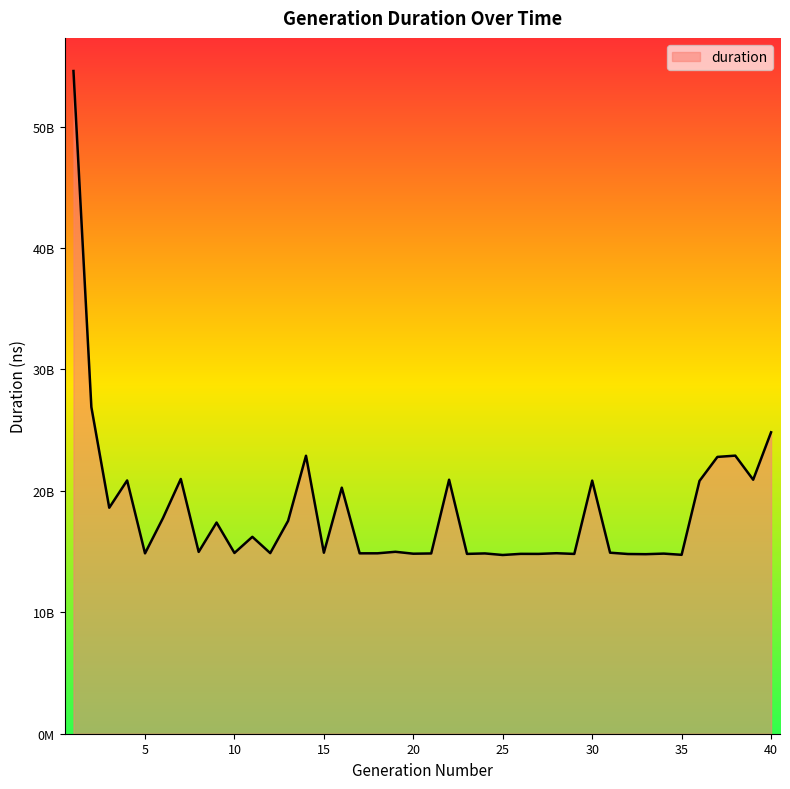

Does the chart display data point markers on the line(s)?

No